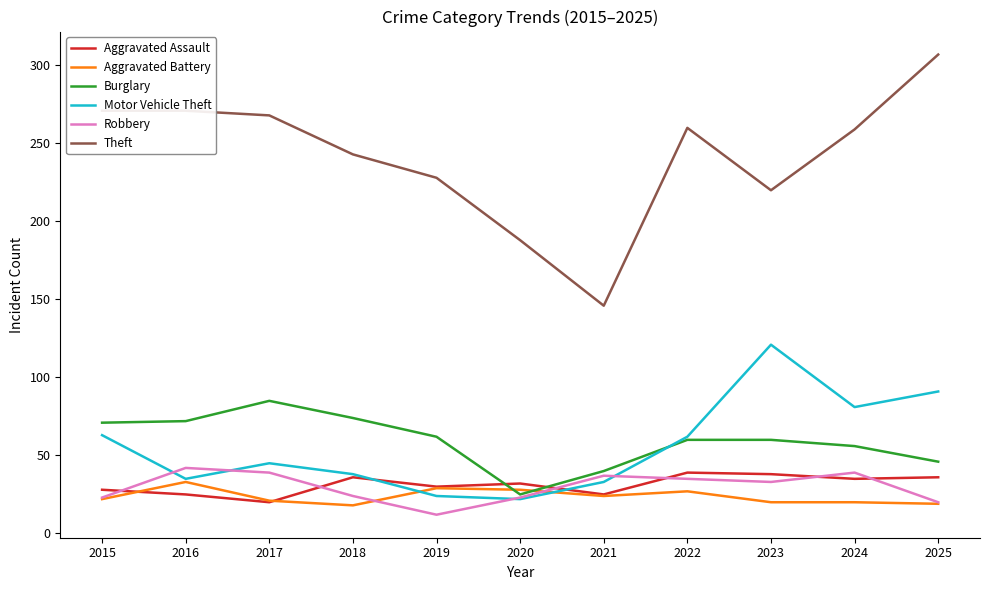

Read the Robbery value at 2025, to the nearest 5.

20